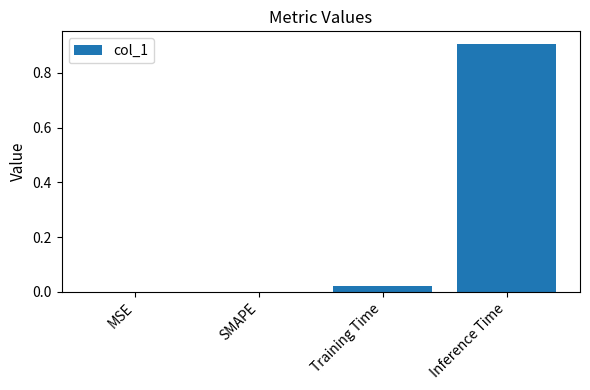

How many data points does each series have?

4